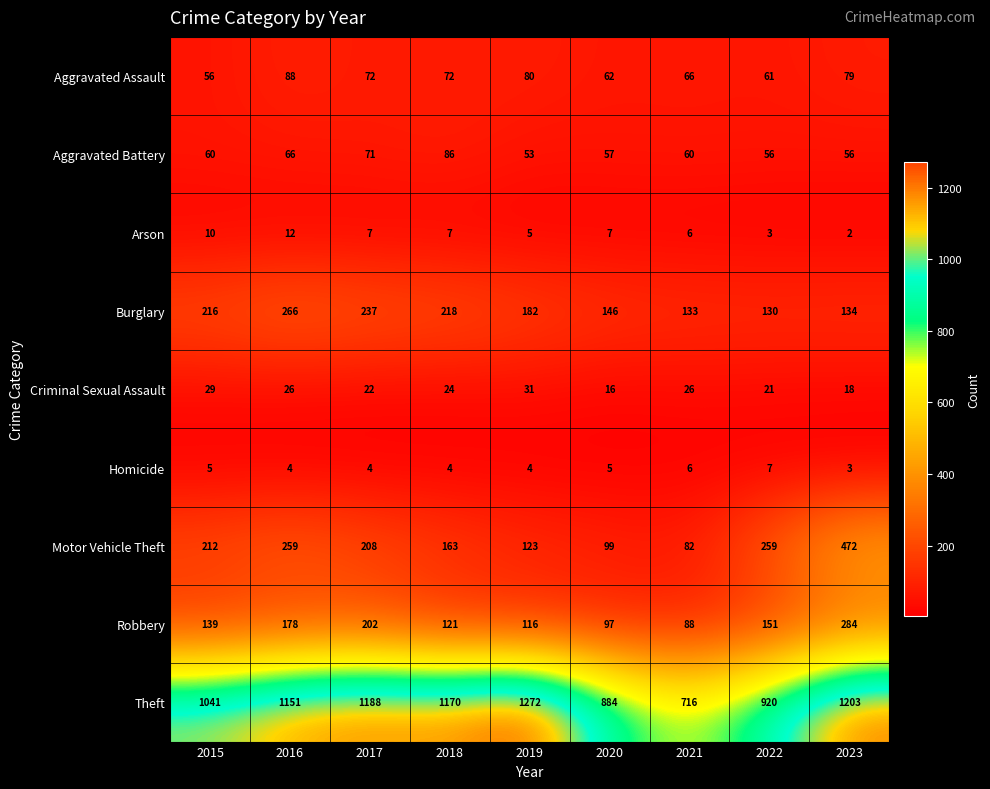

The value of Motor Vehicle Theft at 2020 is 99. True or false?

True